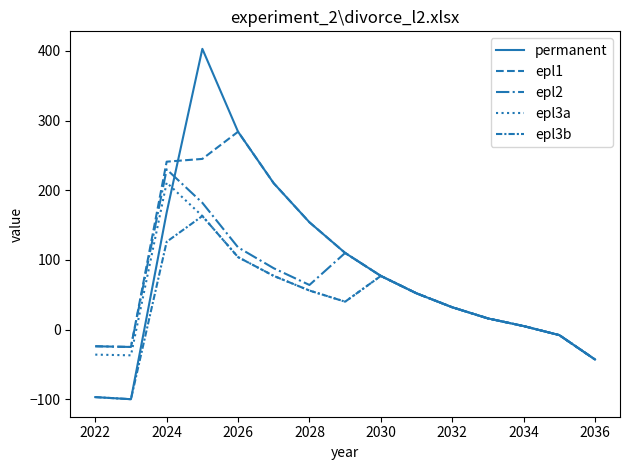

What is the difference between the maximum and minimum values in the epl3a series?

254